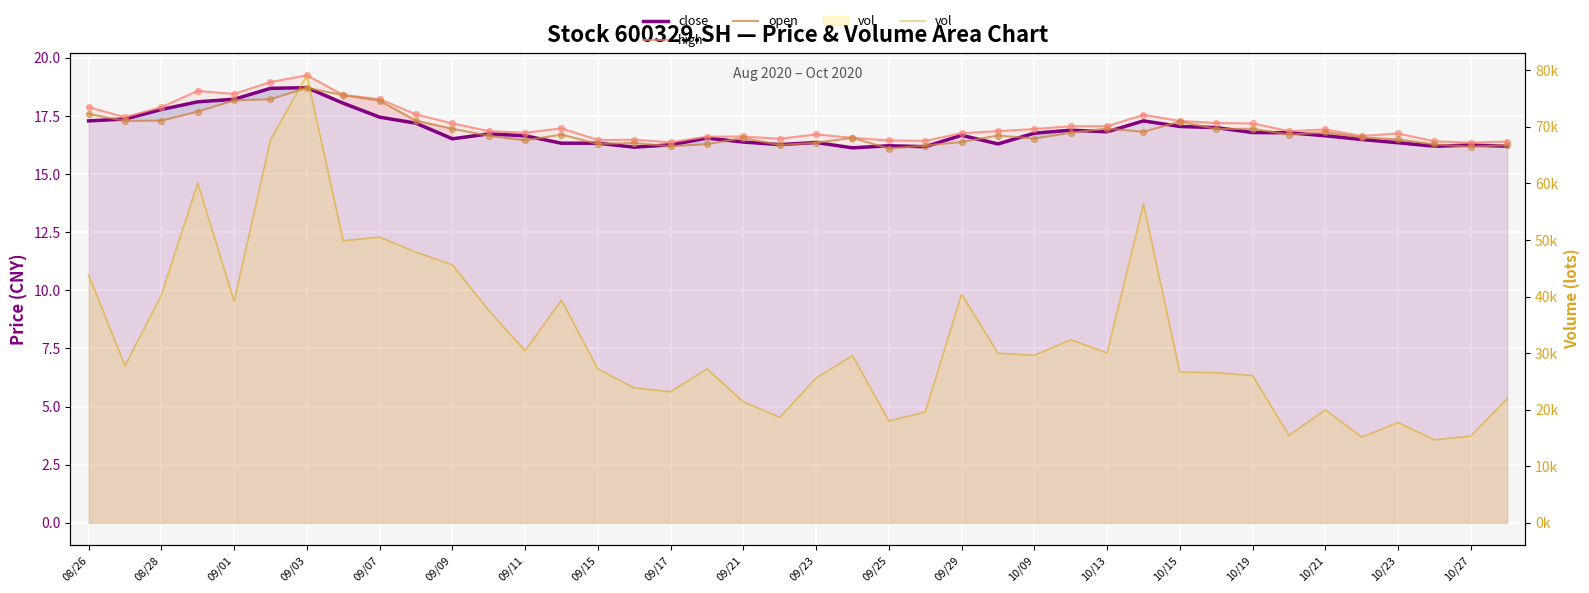

What is the total value across all series at 33?

15504.3